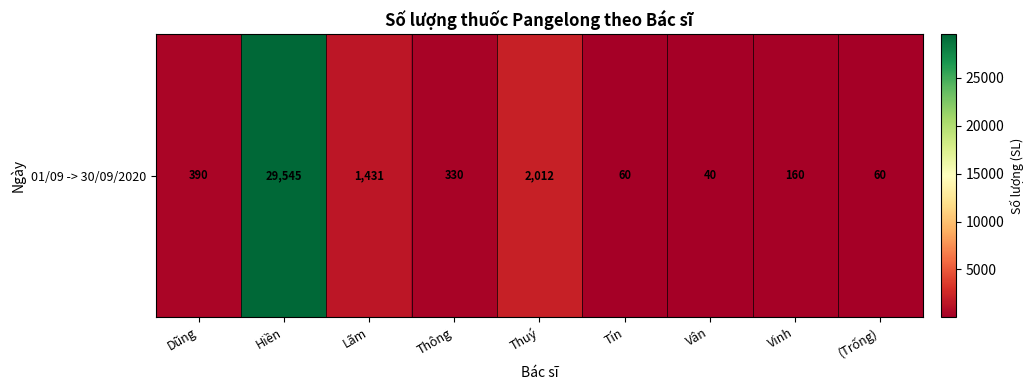

Read the value at Lãm, to the nearest 50.

1450